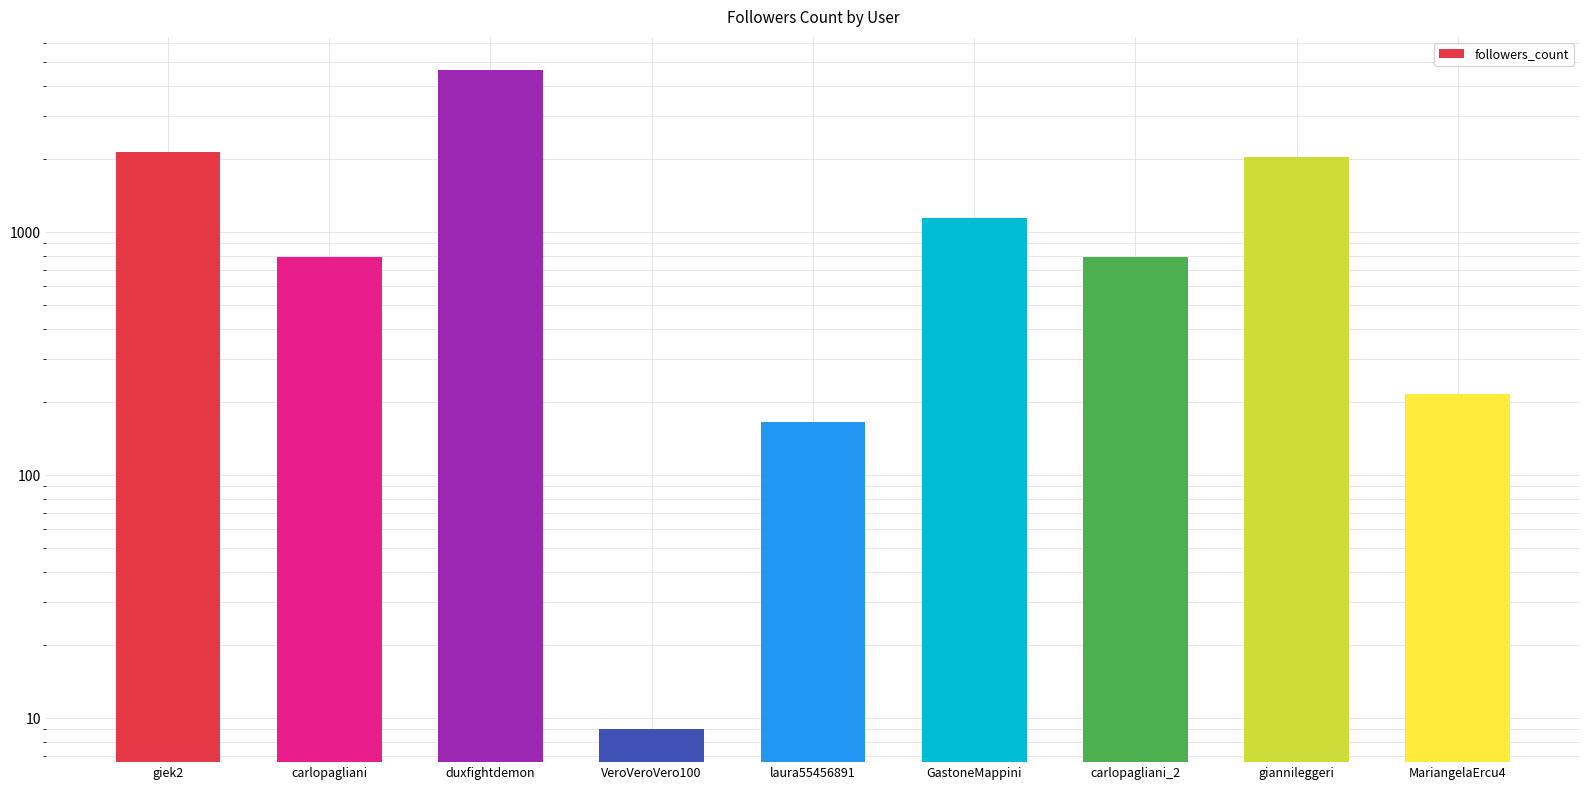

List the labels in order of value, largest first.

duxfightdemon, giek2, giannileggeri, GastoneMappini, carlopagliani, carlopagliani_2, MariangelaErcu4, laura55456891, VeroVeroVero100